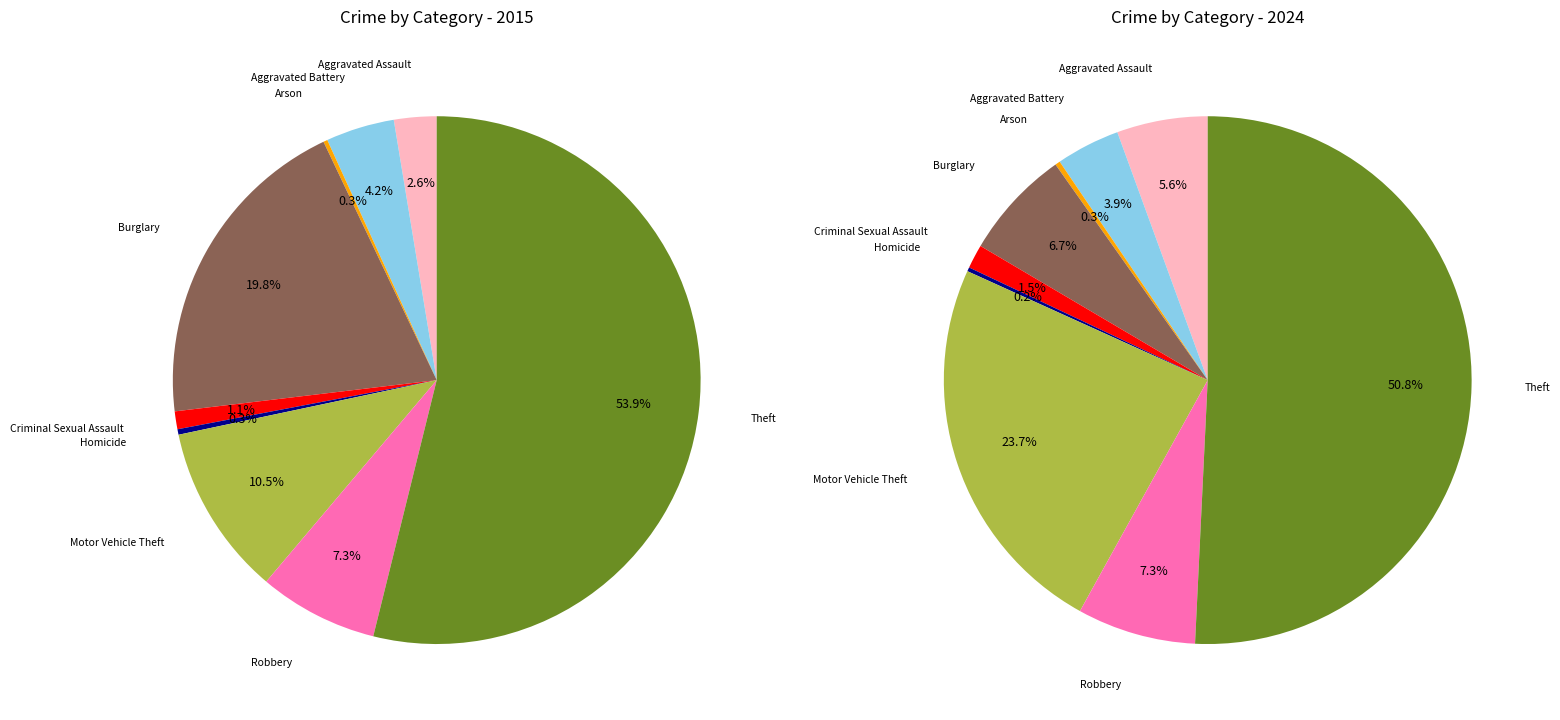

How many segments does this pie chart have?

9